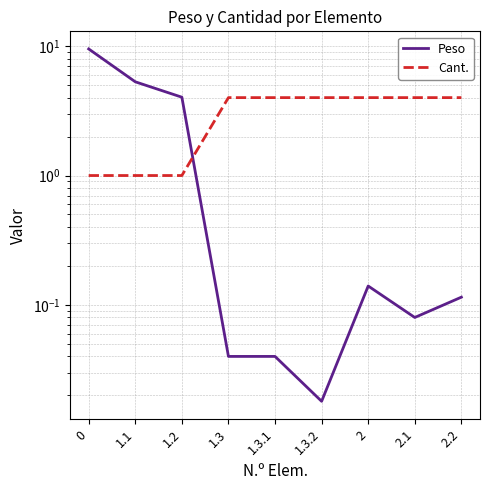

Is it true that Peso equals 0.0 at 1.3?

True